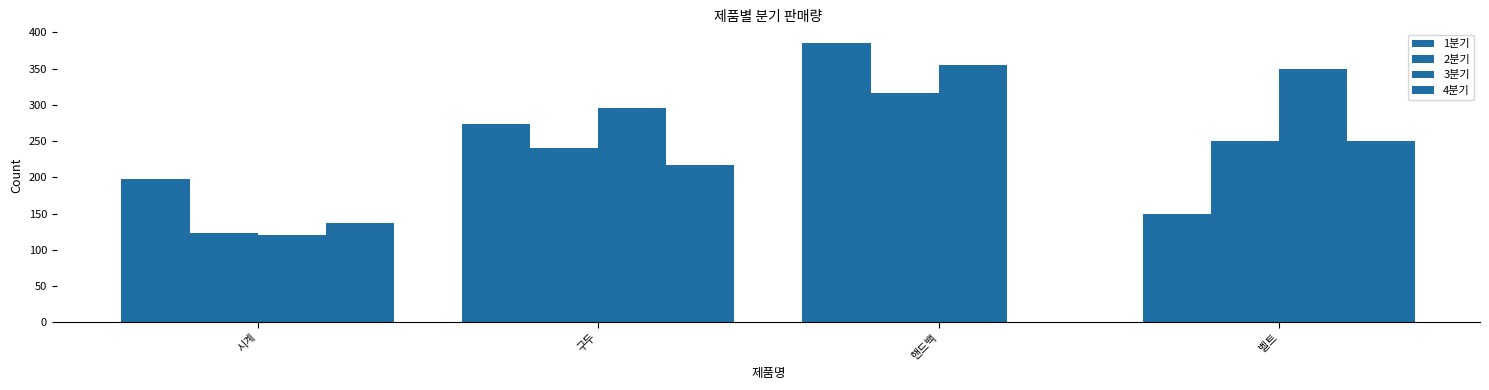

Are the bars horizontal?

No